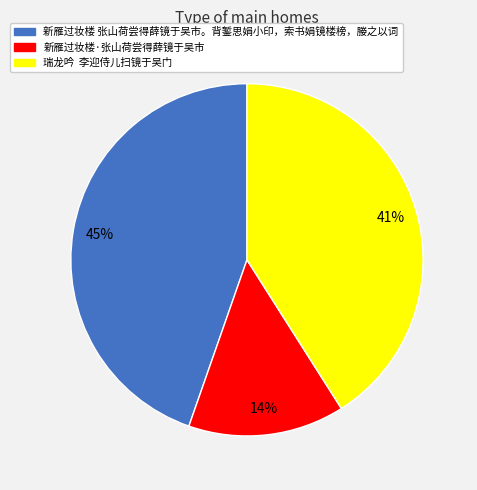

Rank the categories by value from lowest to highest.

新雁过妆楼·张山荷尝得薛镜于吴市, 瑞龙吟 李迎侍儿扫镜于吴门, 新雁过妆楼 张山荷尝得薛镜于吴市。背錾思娟小印，索书娟镜楼榜，媵之以词